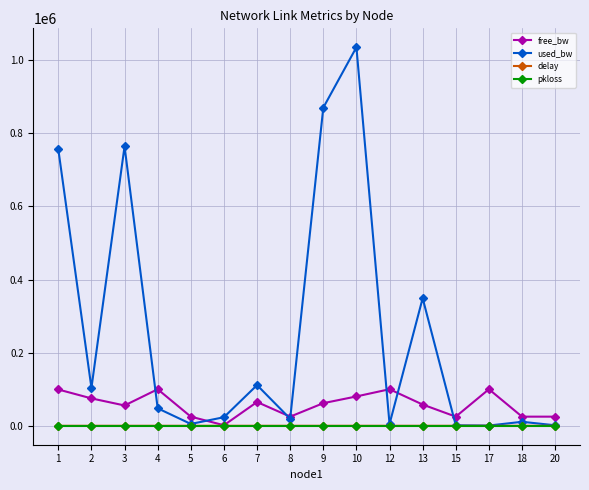

What are all the series names shown in the legend?

free_bw, used_bw, delay, pkloss